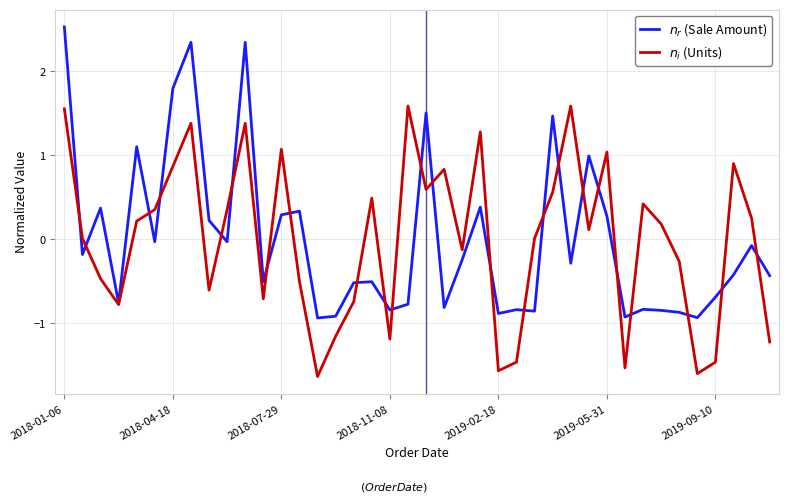

Which series has the largest range (max minus min)?

$n_r$ (Sale Amount)